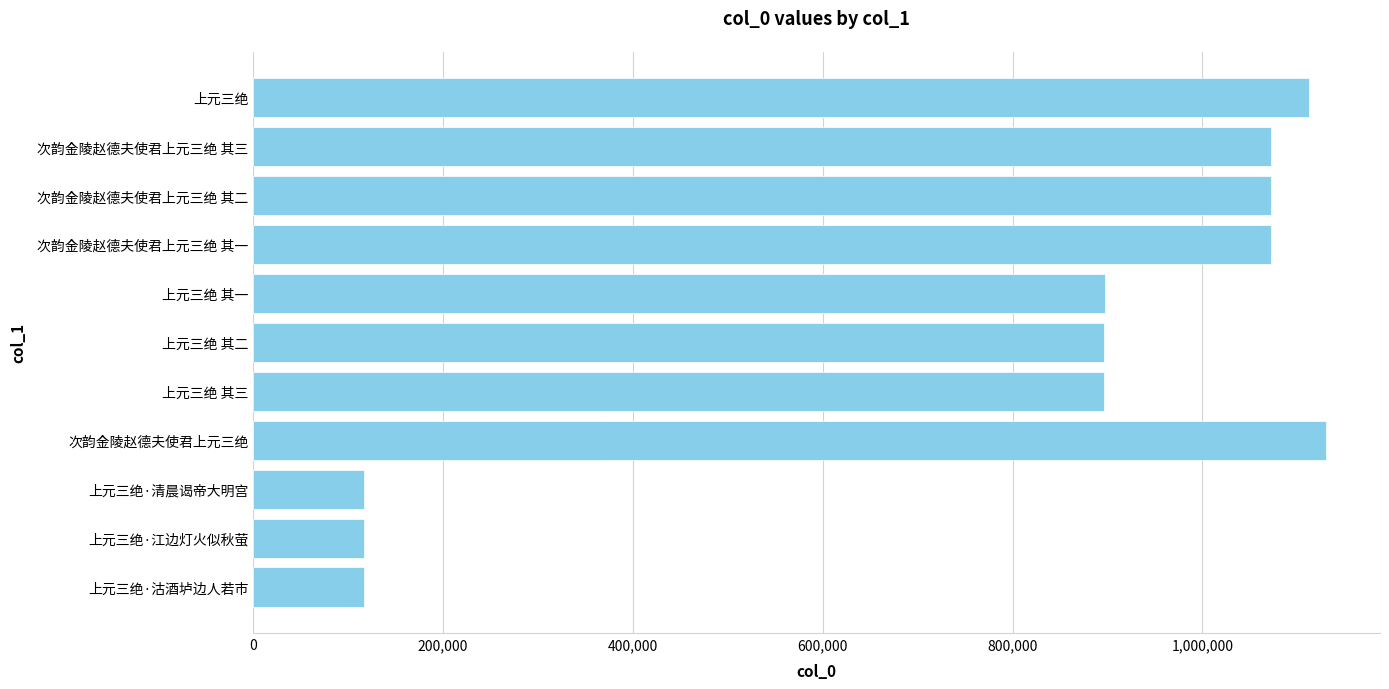

Does the chart contain any negative values?

No